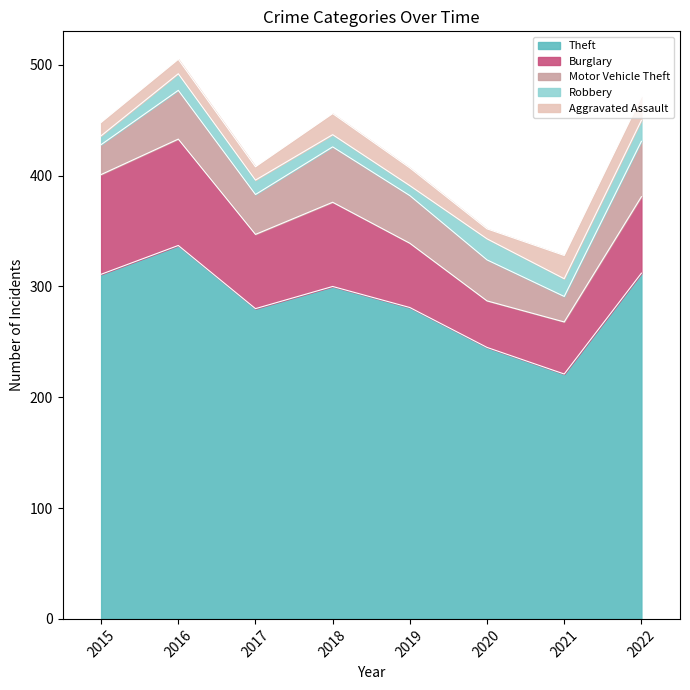

What is the value of the Motor Vehicle Theft point at the 5th from the left?

43